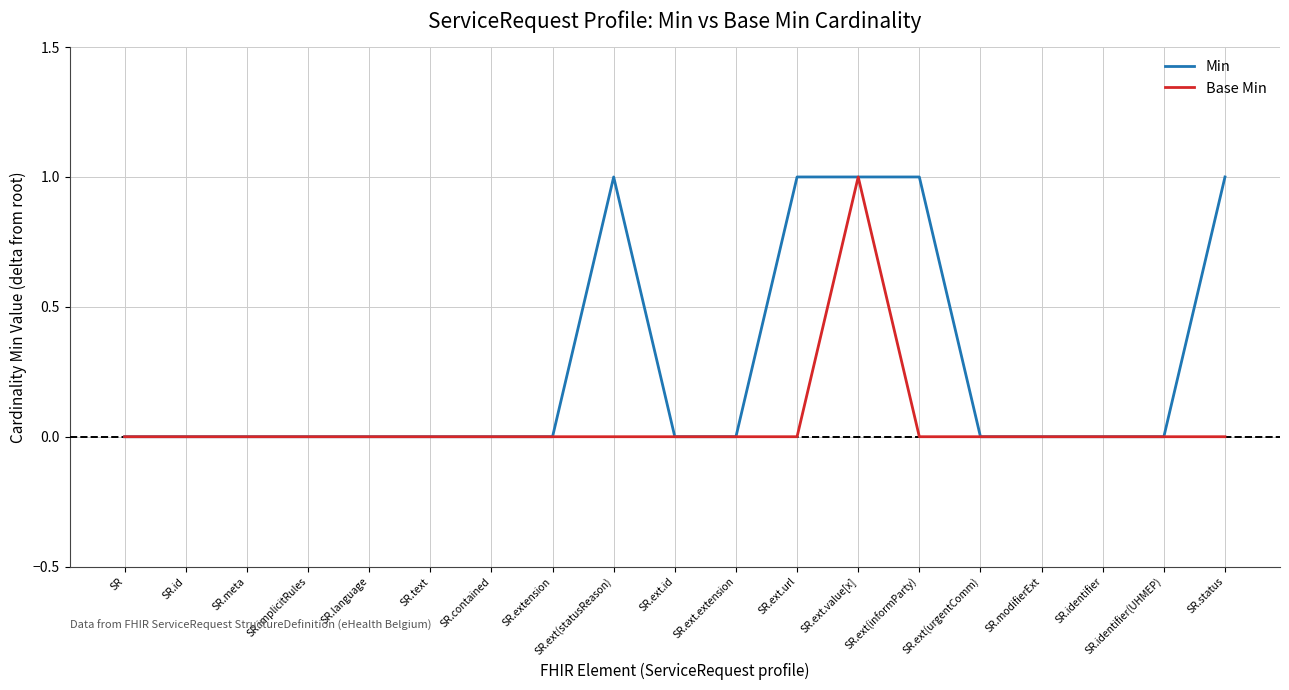

The value of Min at SR.language is 0. True or false?

True